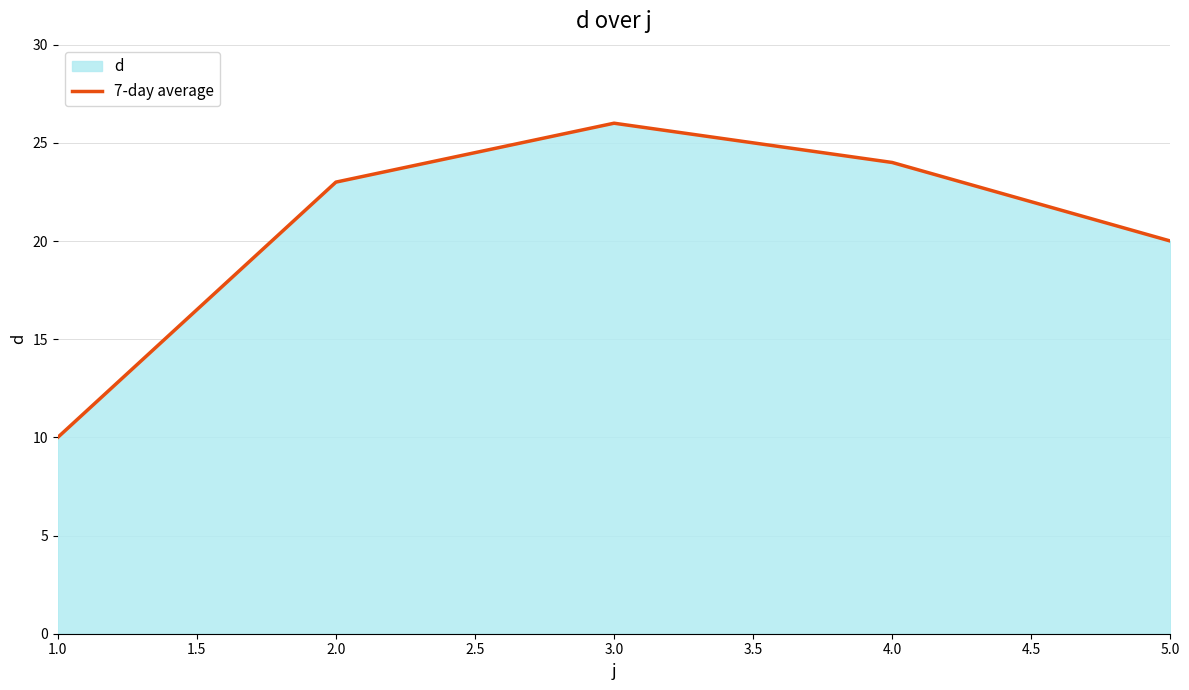

How many values are below 23?

2